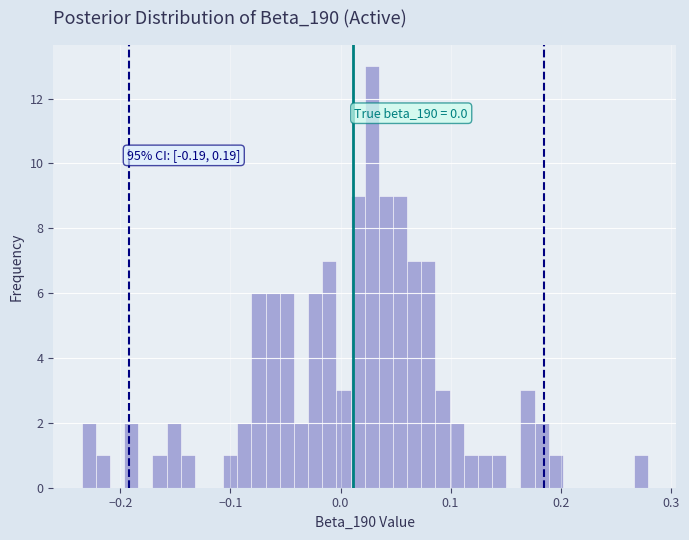

Around what value on the x-axis is the tallest bar? Give the approximate position of its centre, as read against the axis.

0.03